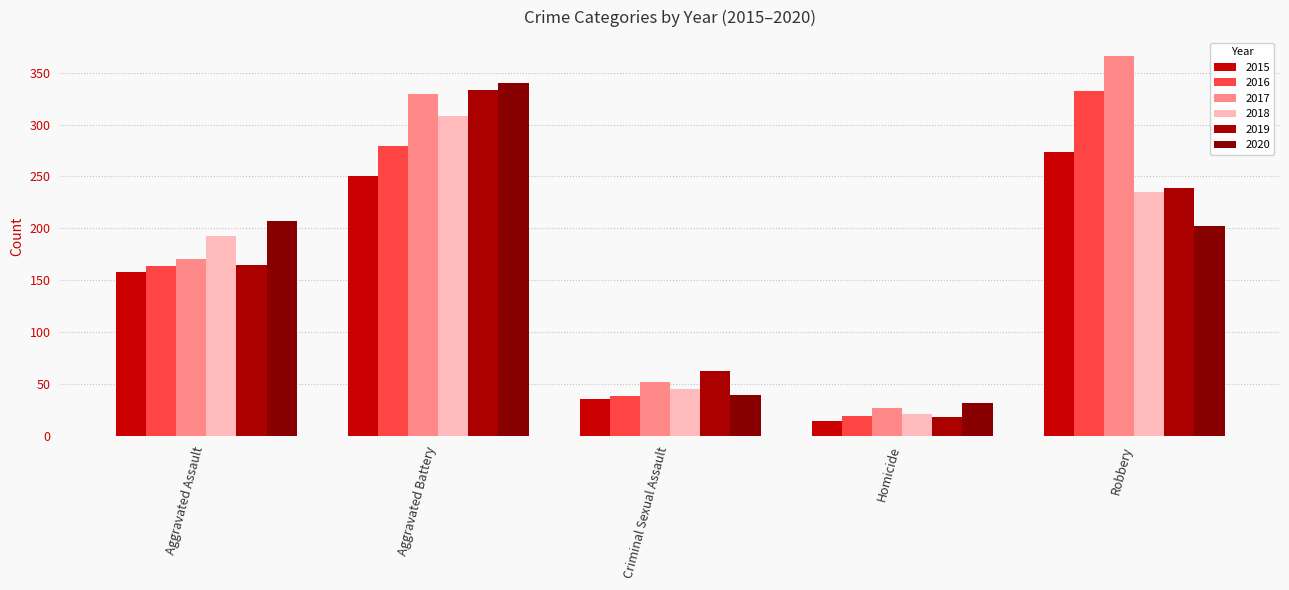

Are the bars grouped side by side (vs. stacked)?

Yes